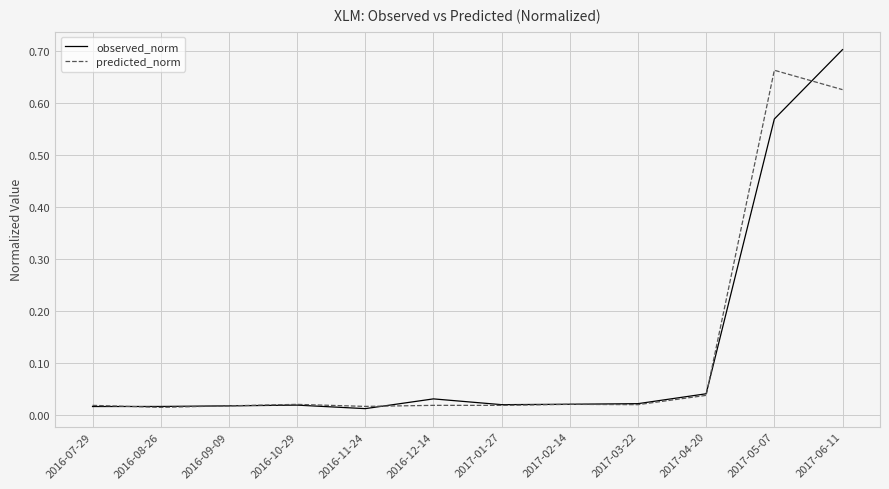

How many lines are shown in the chart?

2